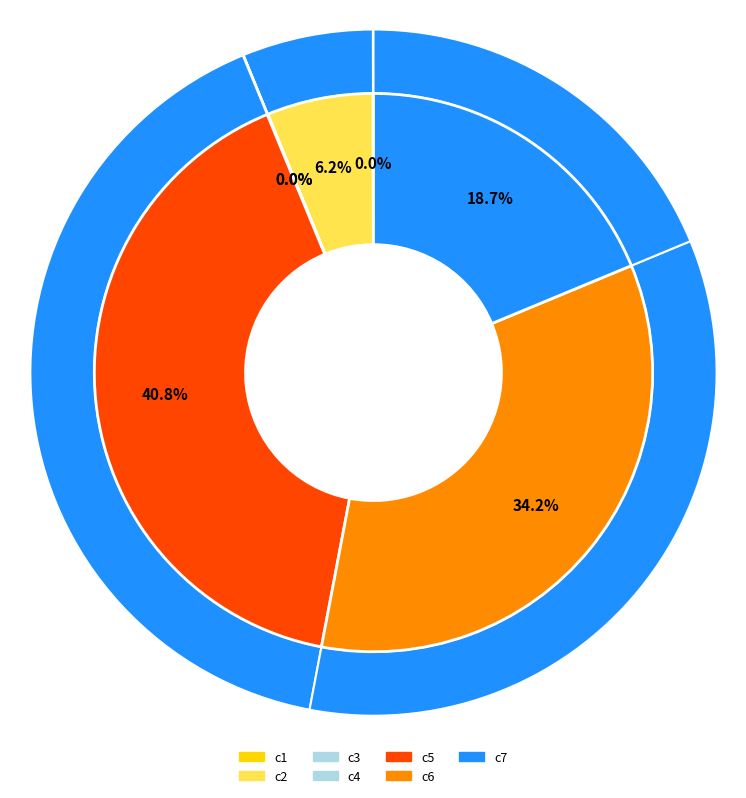

Which category has the smallest portion of the pie?

c3